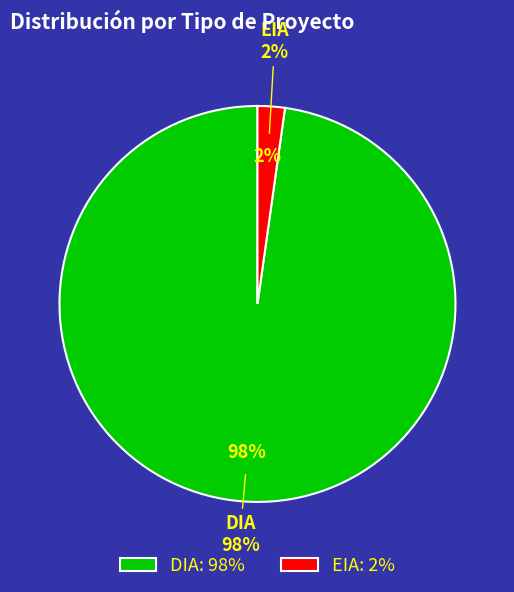

Is there any slice that represents more than half of the pie?

Yes